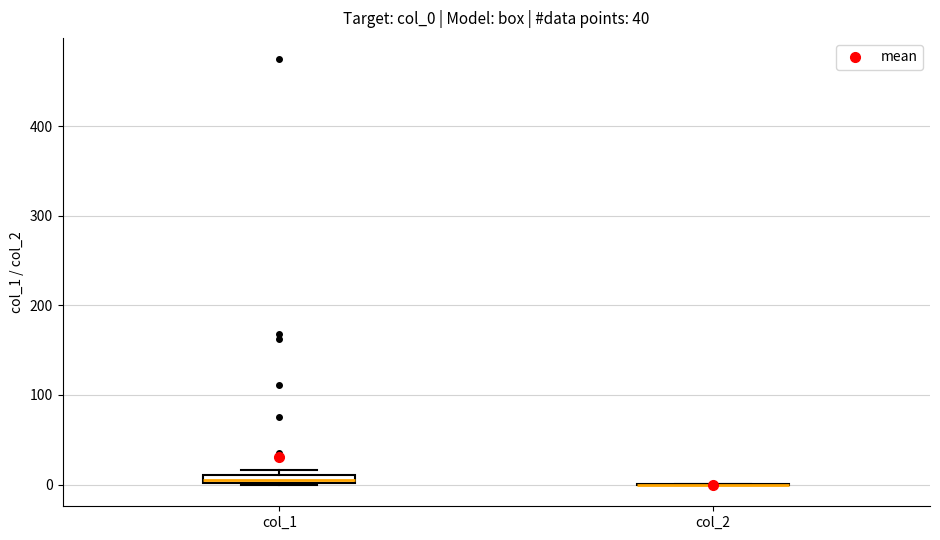

Where is the lower edge of the box for col_1 on the y-axis? The values are not printed on the chart, so give them approximately, as read against the axis.

0